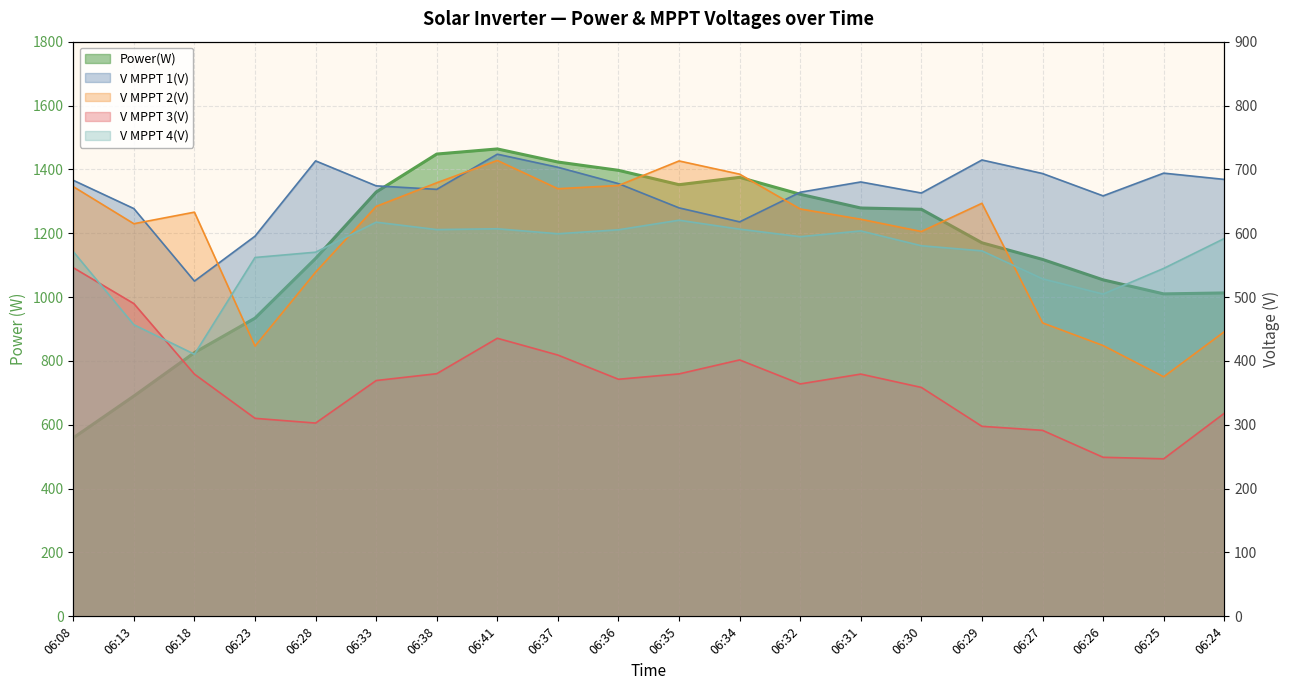

Is it true that V MPPT 3(V) equals 297.6 at 06:29?

True